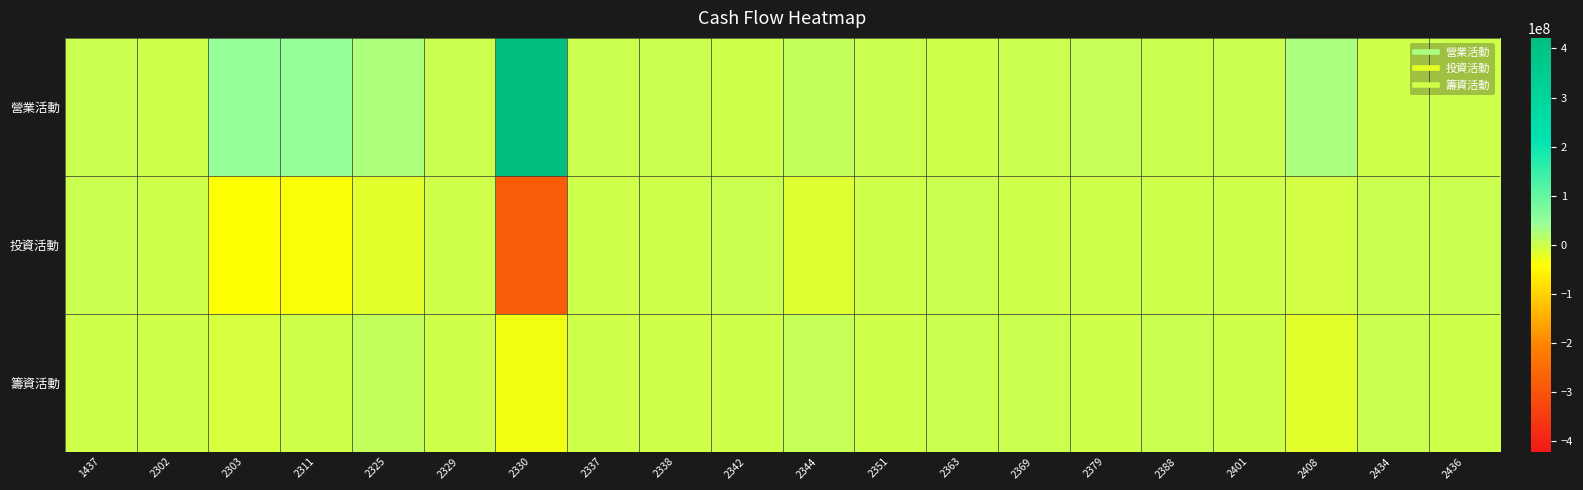

What is the total value across all series at 2363?

88013